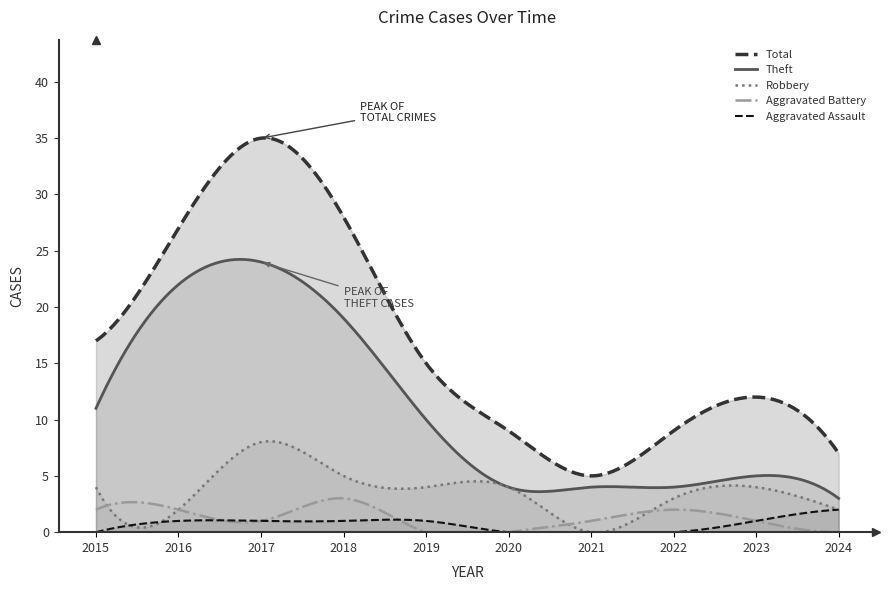

Between 2016 and 2018, which is larger?

2016